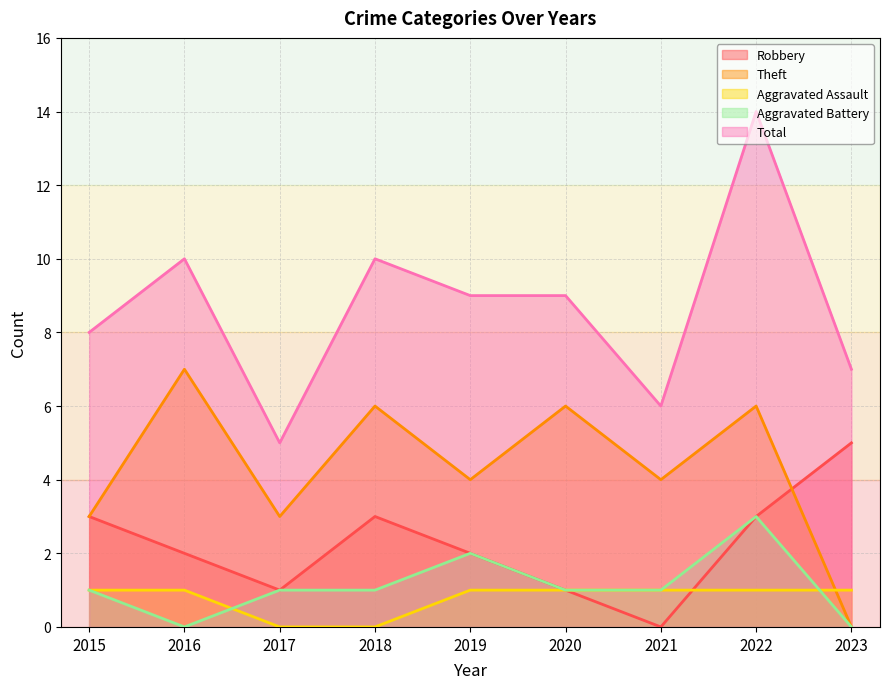

Does the chart display data point markers on the line(s)?

No